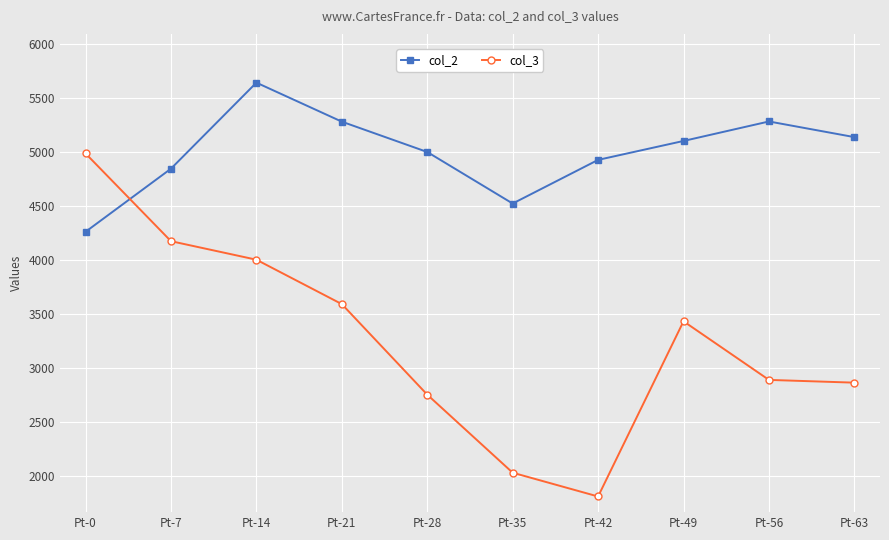

What are all the series names shown in the legend?

col_2, col_3